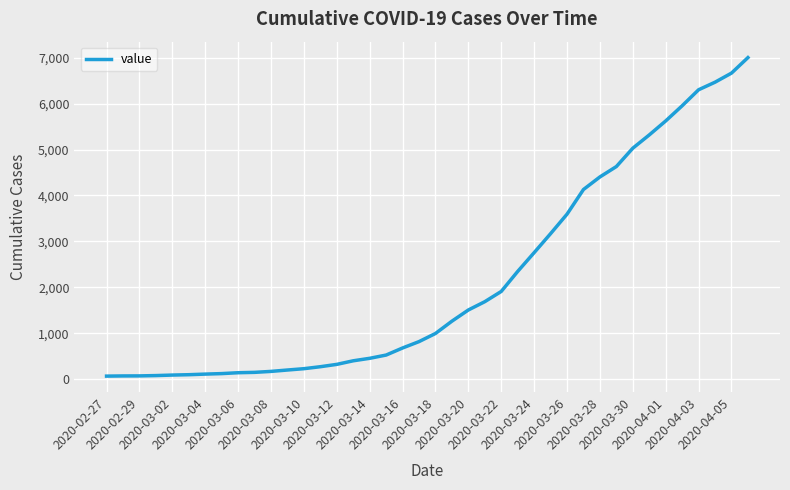

What is the greatest value displayed?

7004